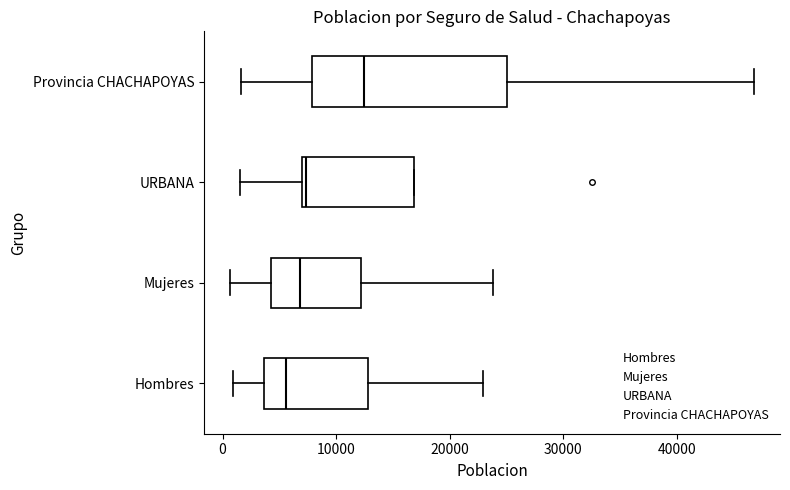

Where does the median line of the box for Provincia CHACHAPOYAS sit on the x-axis? The values are not printed on the chart, so give them approximately, as read against the axis.

12000